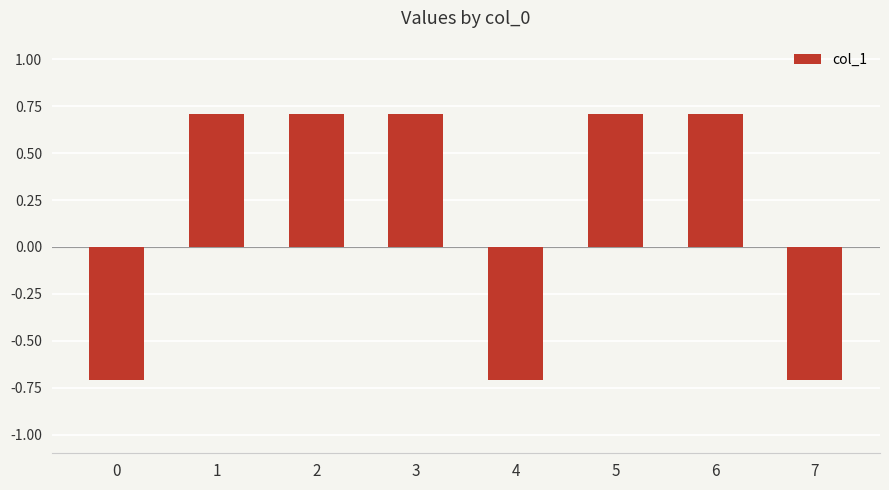

What is the smallest value displayed?

-0.7